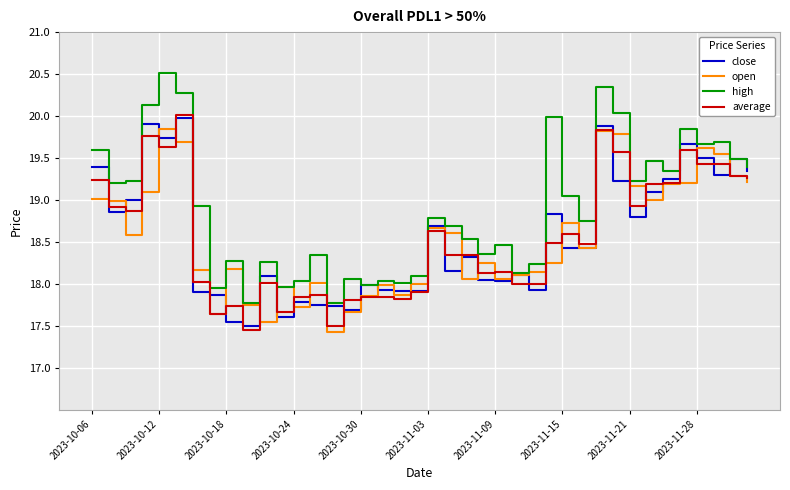

True or false: high and average cross at least once.

False